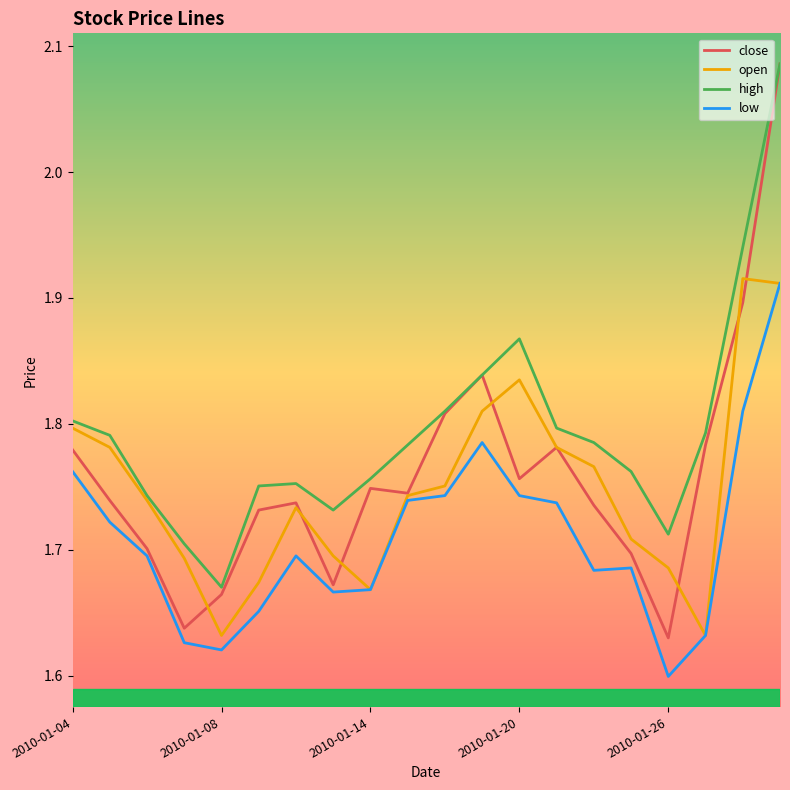

Which series has the largest total across all categories?

high